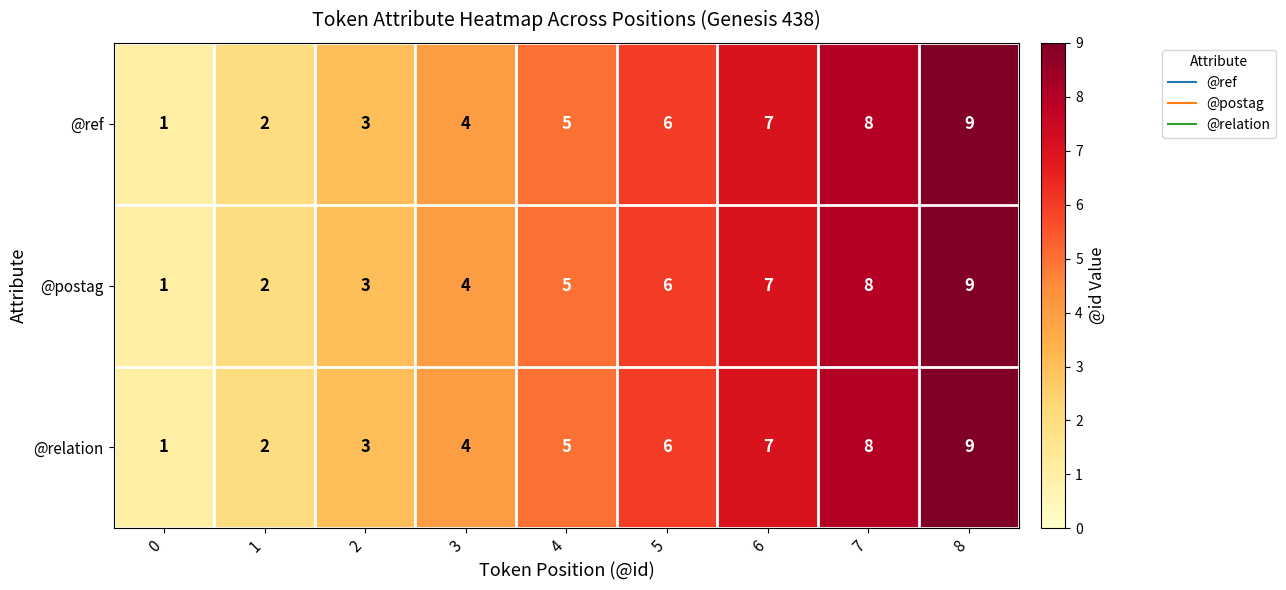

The @ref series shows 4 at 3. True or false?

True